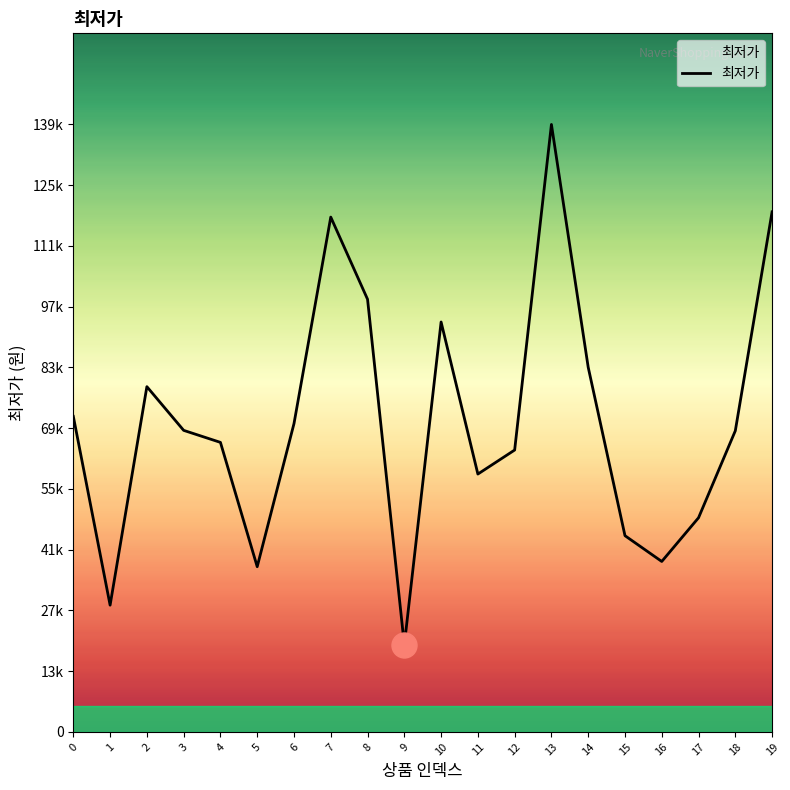

Does the chart have visible grid lines?

No